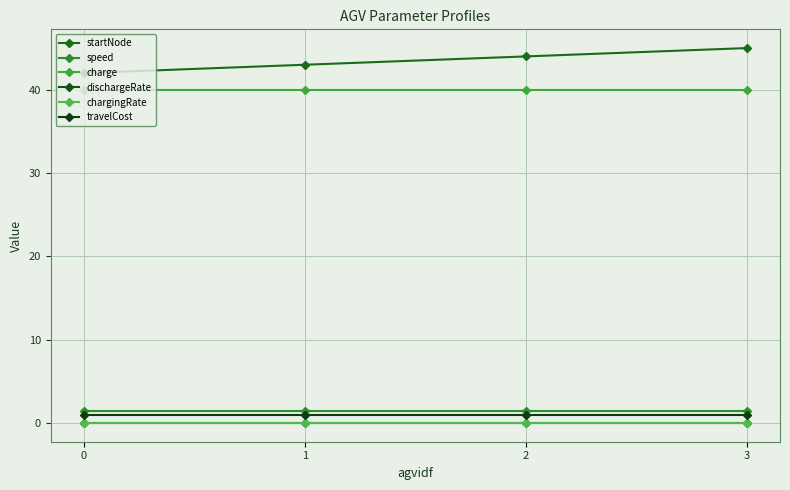

List the series in order of their peak value, highest first.

startNode, charge, speed, travelCost, chargingRate, dischargeRate